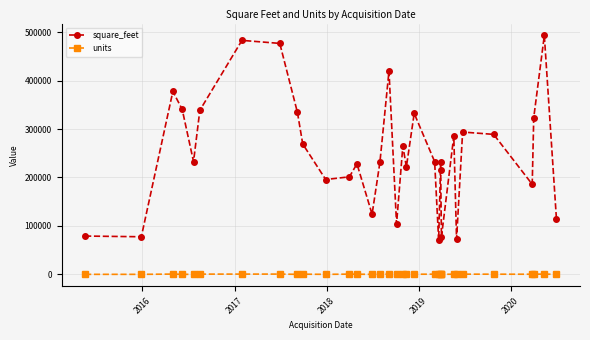

Which series has the widest spread of values?

square_feet